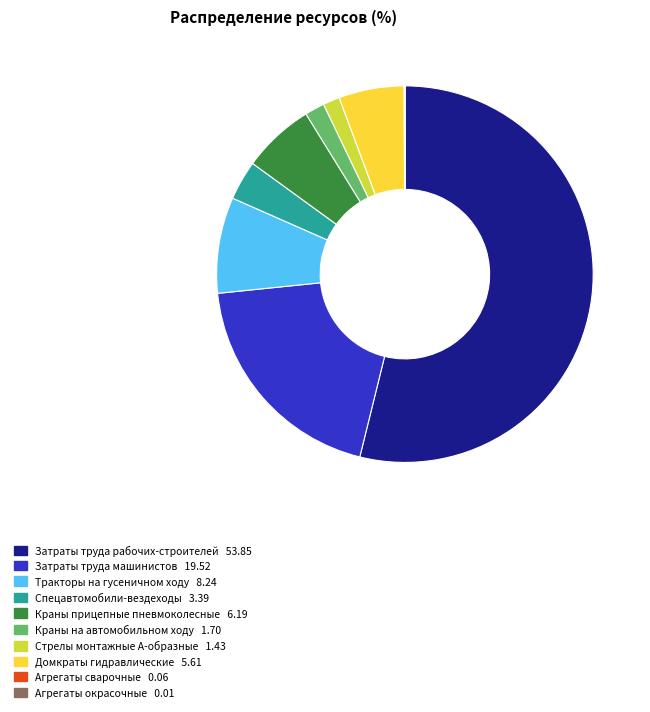

Is there a majority slice in this chart?

Yes